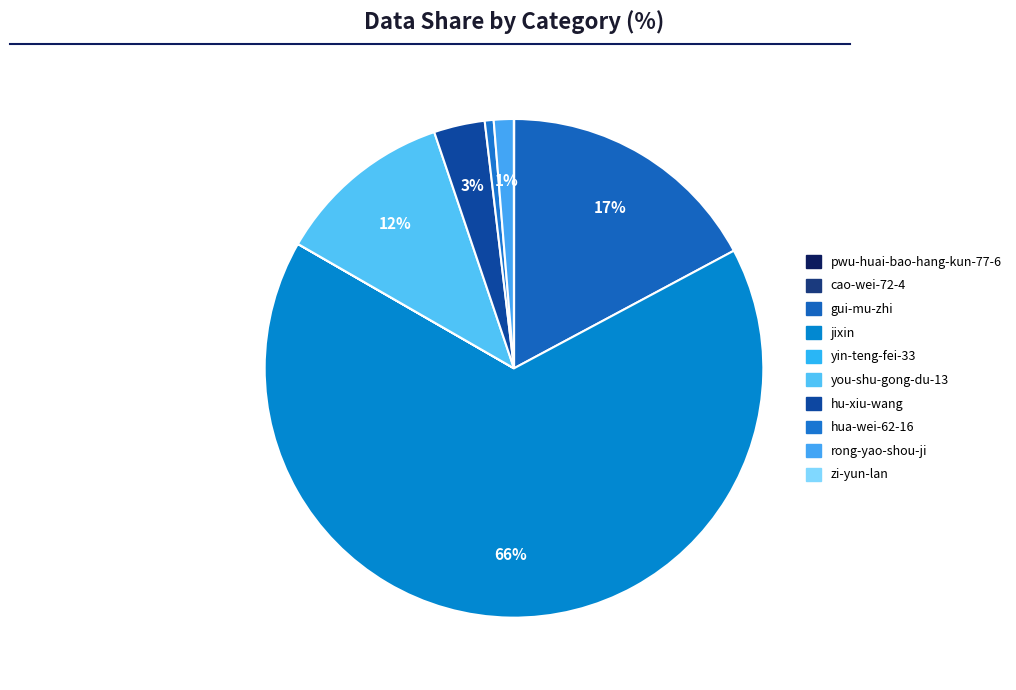

Count the number of slices in the pie.

10